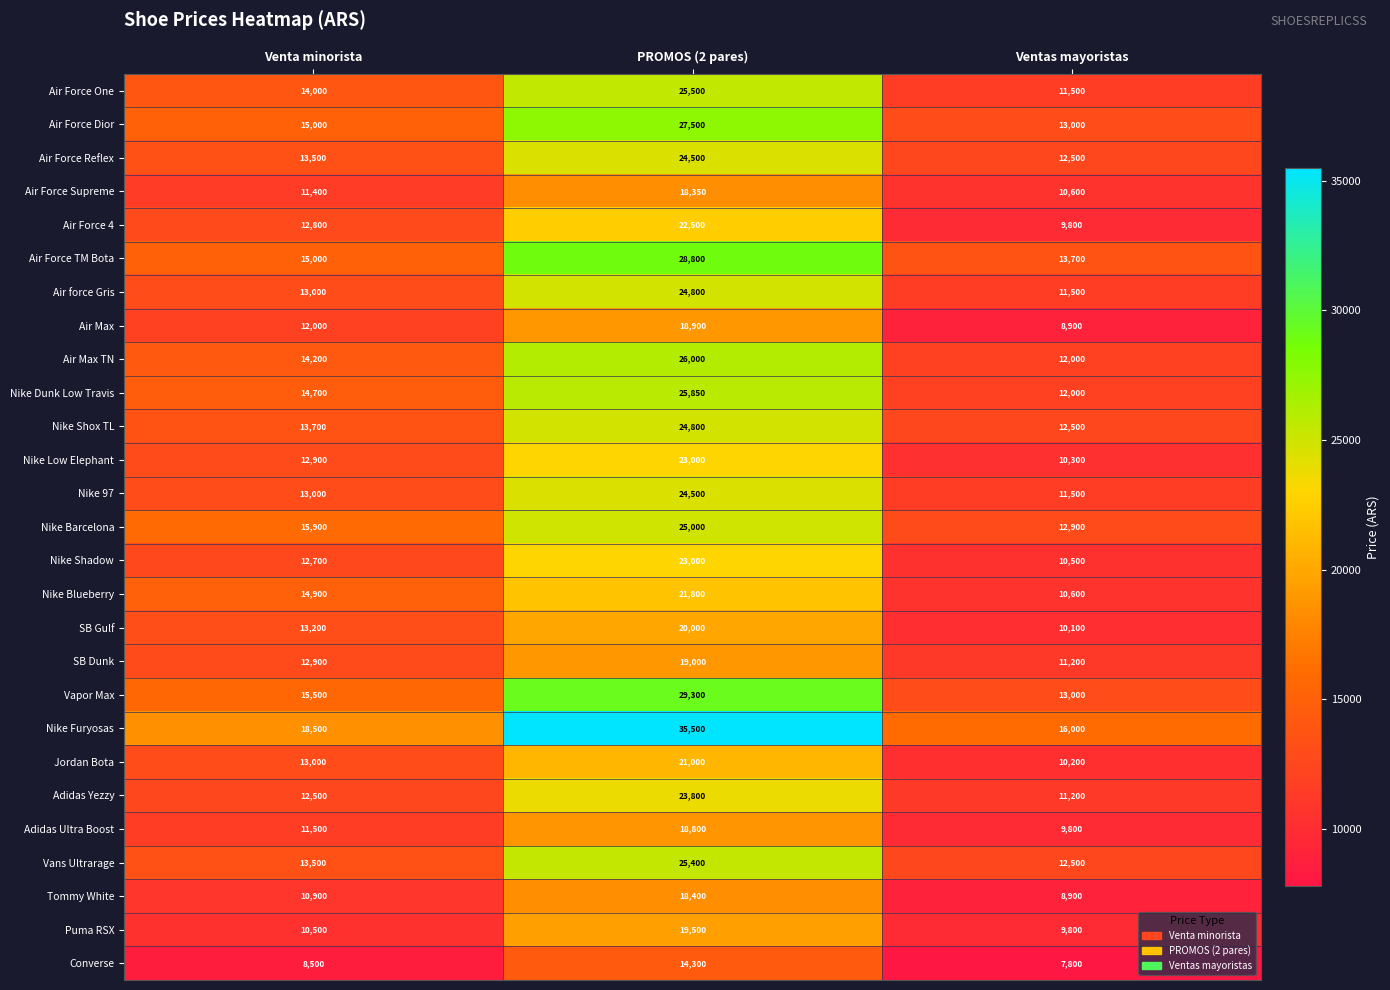

What is the difference between the second highest and minimum values in the Converse series?

700